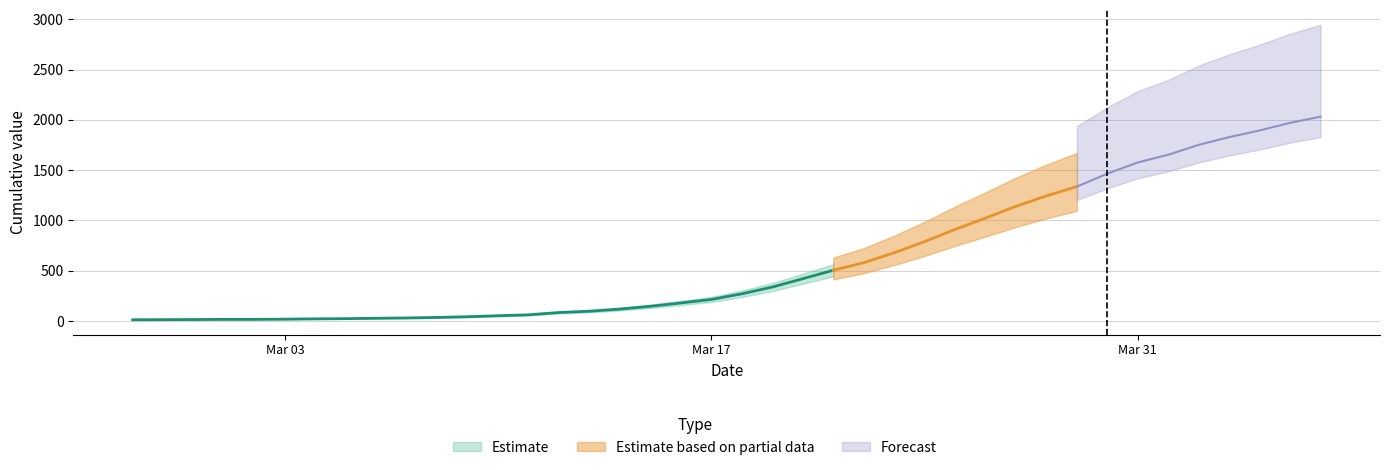

What is the label of the 19th point from the right?

2020-03-19